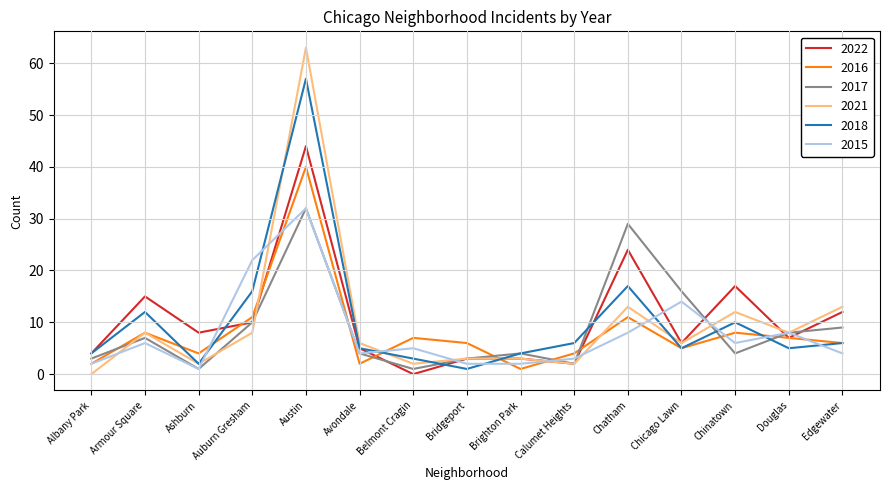

True or false: 2016 has more than 1 points higher than both neighbors.

True